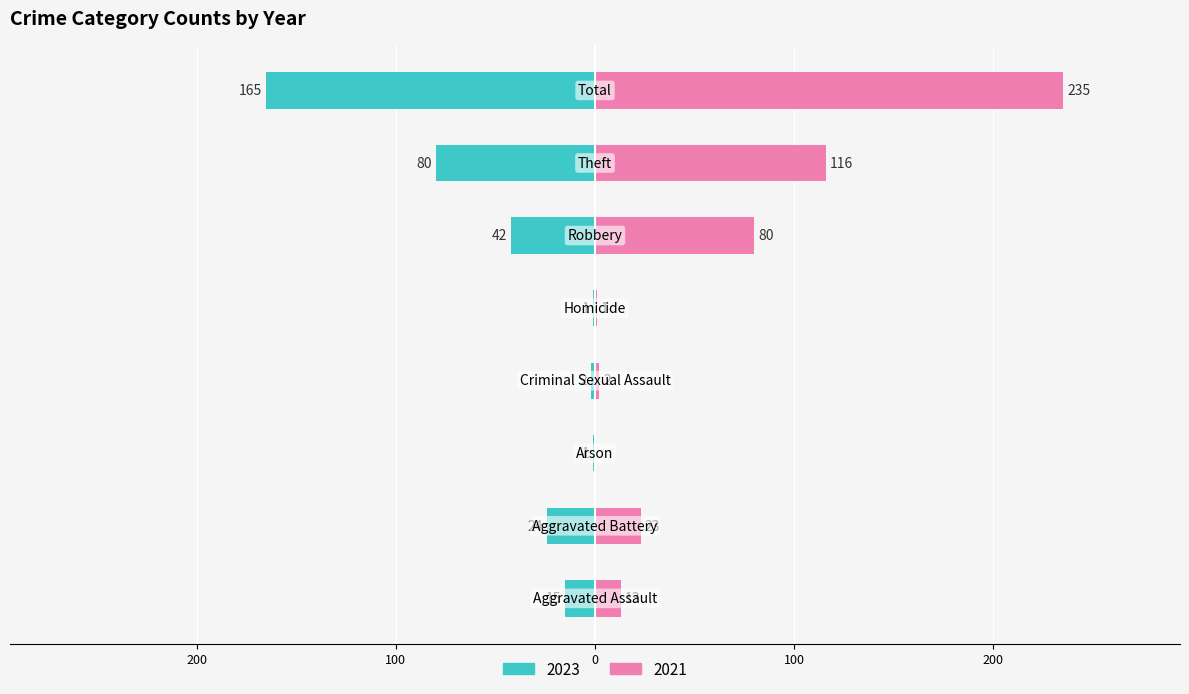

What are all the series names shown in the legend?

2023, 2021